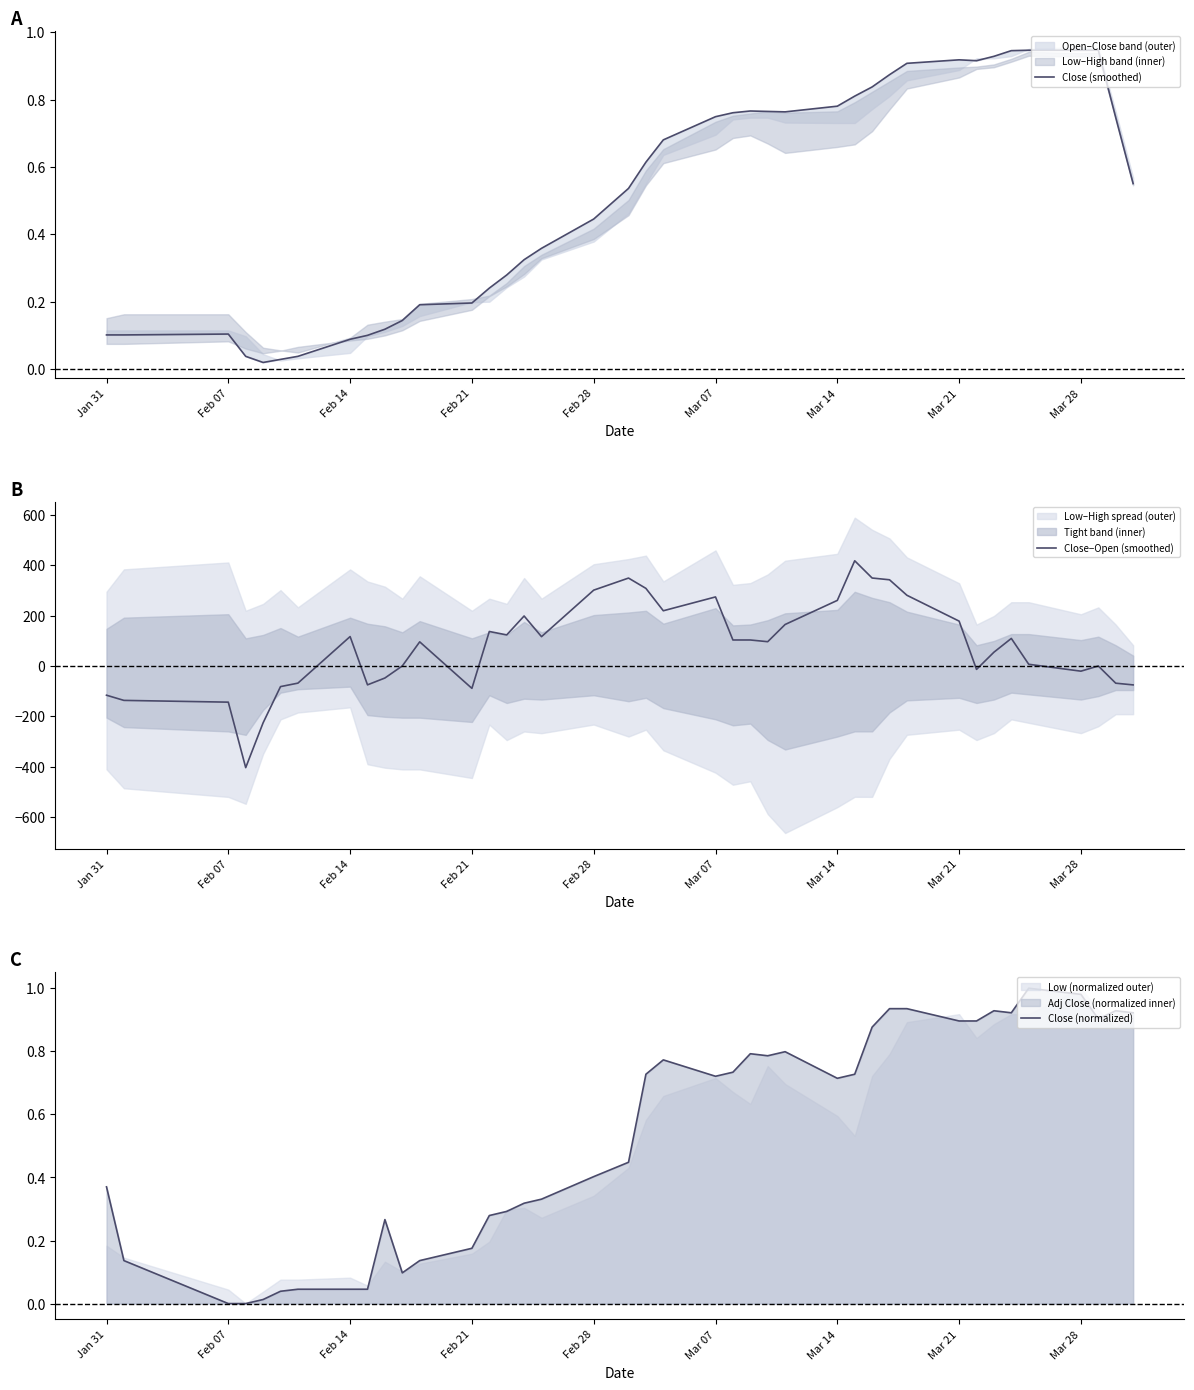

Rank the series by their maximum value, from highest to lowest.

Close−Open (smoothed), Close (normalized), Close (smoothed)